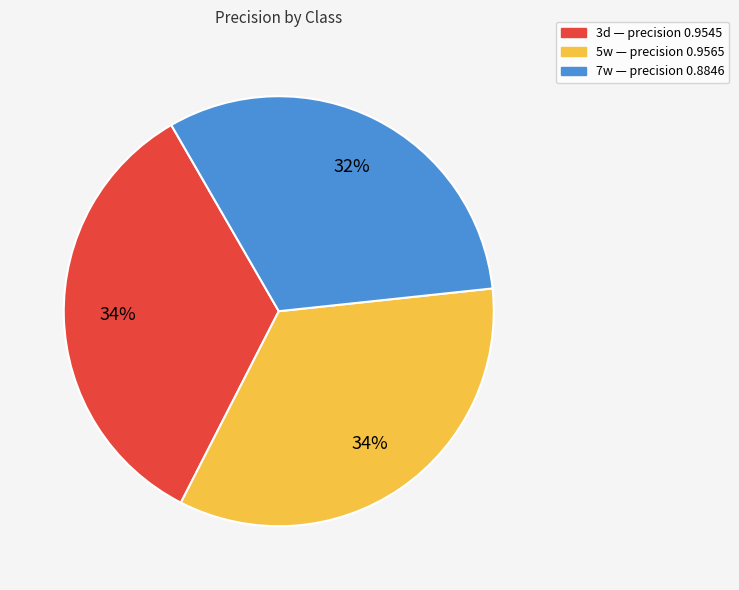

Is it true that 3d is 34% of the pie?

True